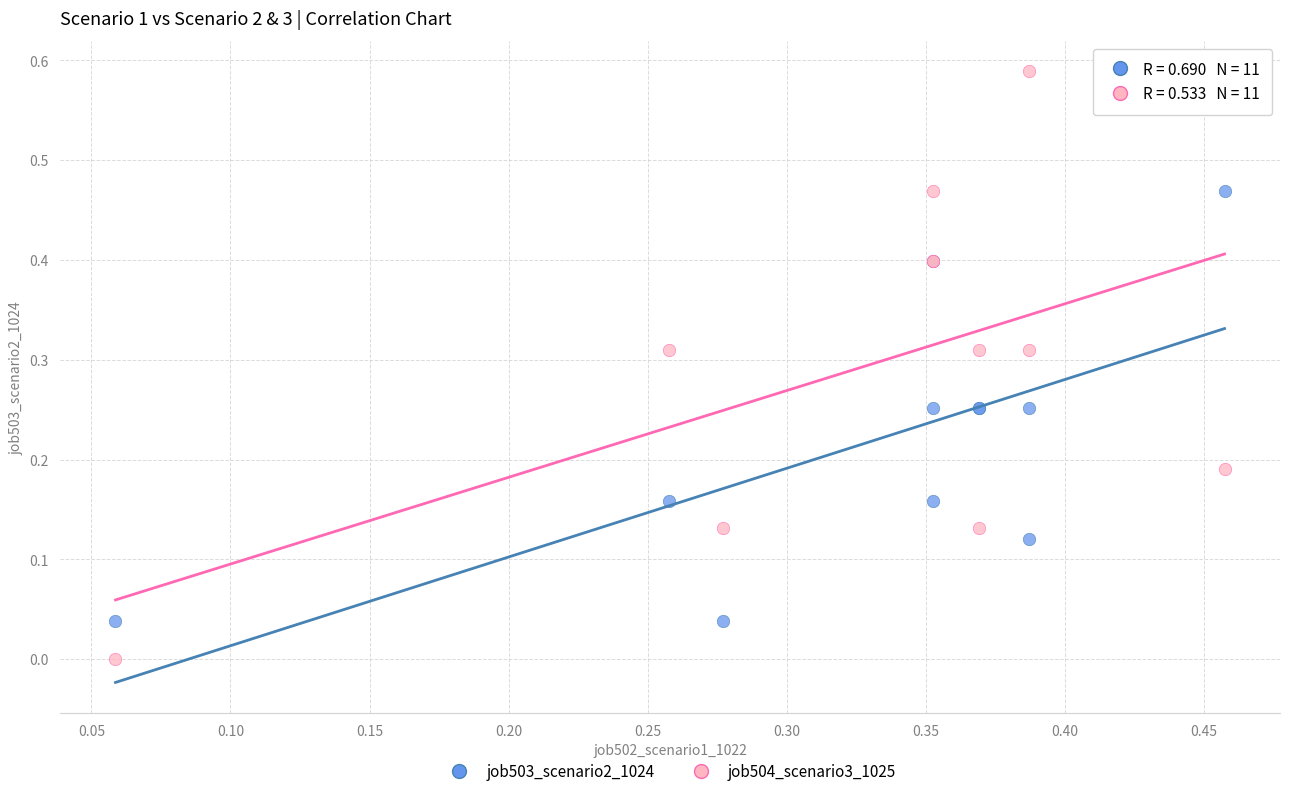

Which series contains the lowest Y value?

job504_scenario3_1025